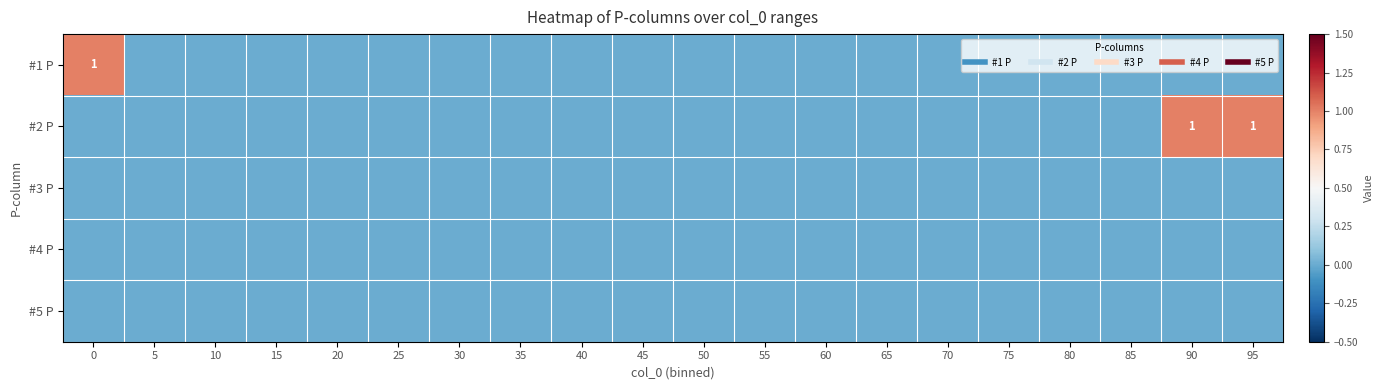

How many categories are shown in the chart?

20